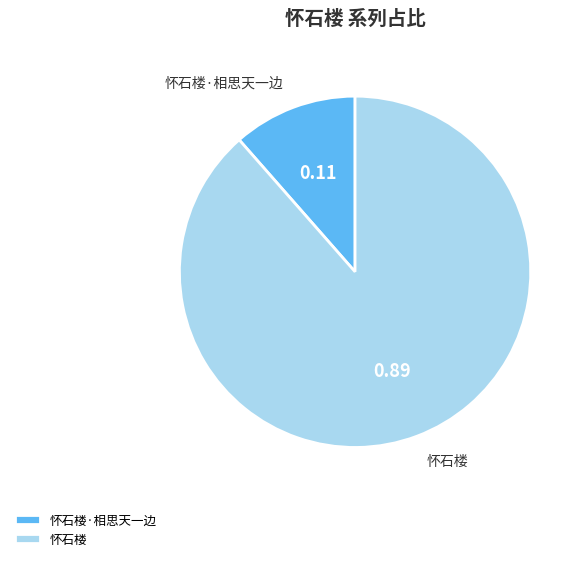

How many slices are in this pie chart?

2